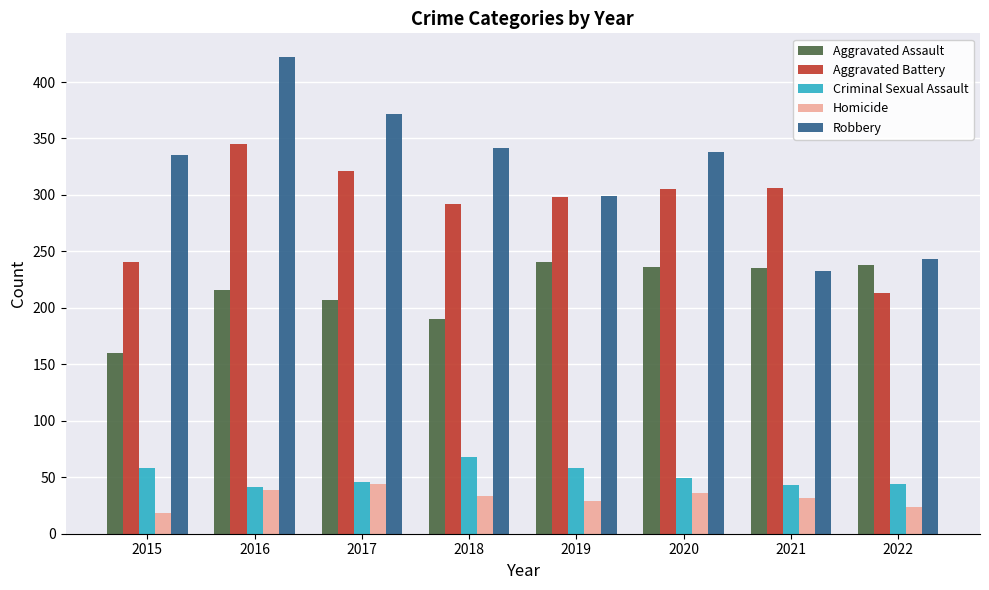

At which category is the sum across all series the highest?

2016